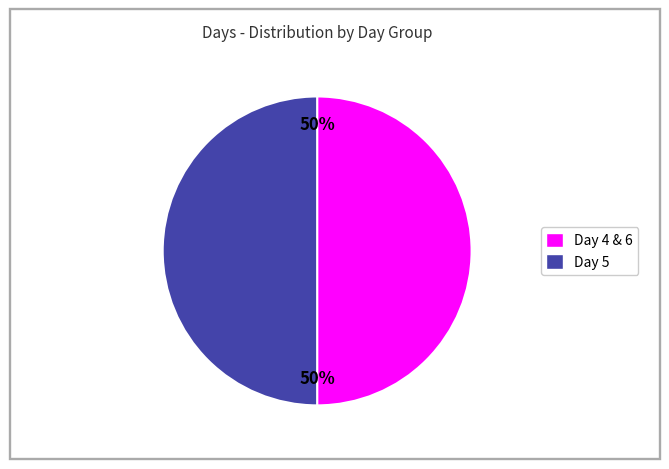

To the nearest percent, what is the average slice percentage?

50%